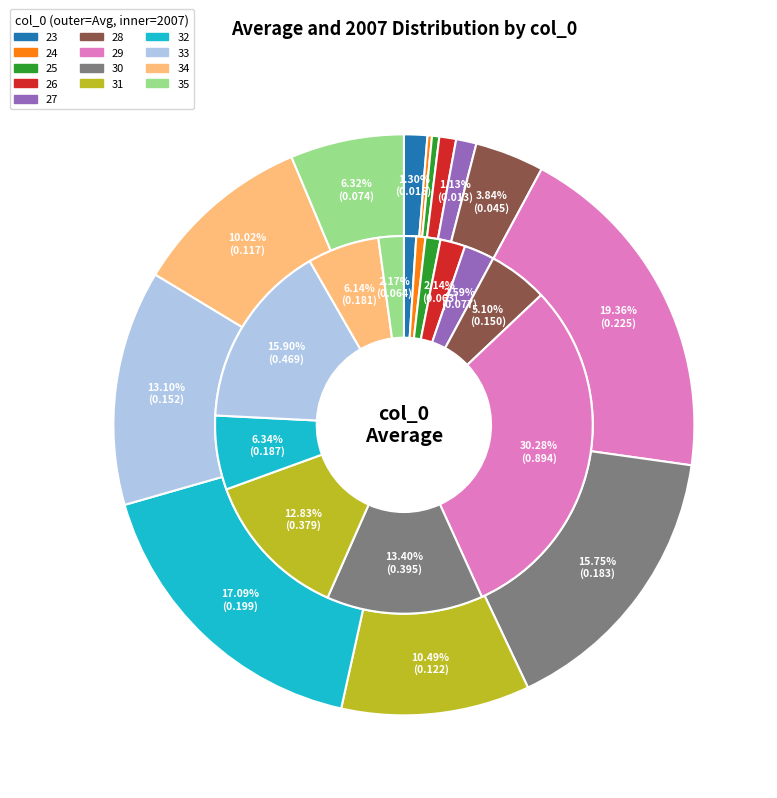

To the nearest percent, what portion does 23 represent?

1%